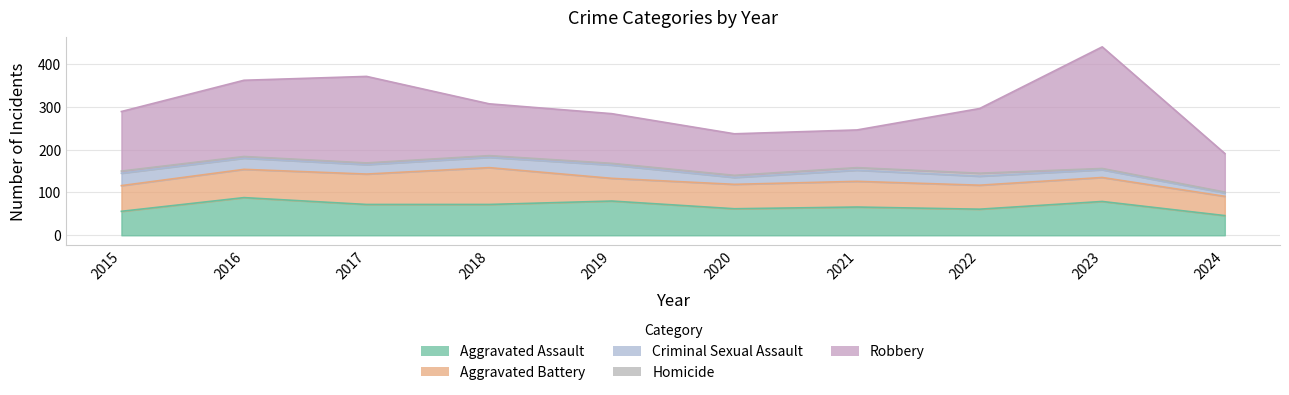

How many values in the Aggravated Assault series are below 72?

5